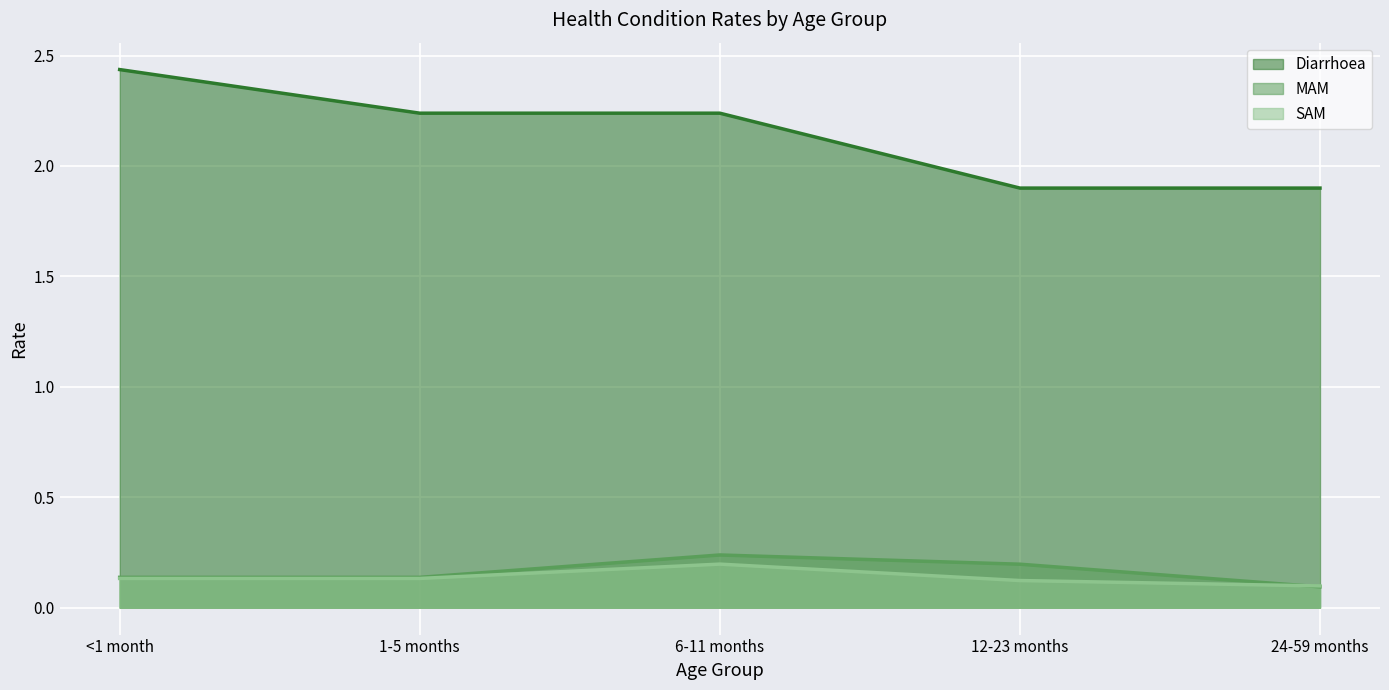

How many data points does each series have?

5